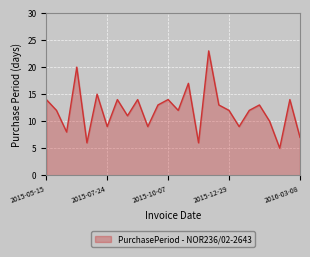

What is the minimum value shown in the chart?

5